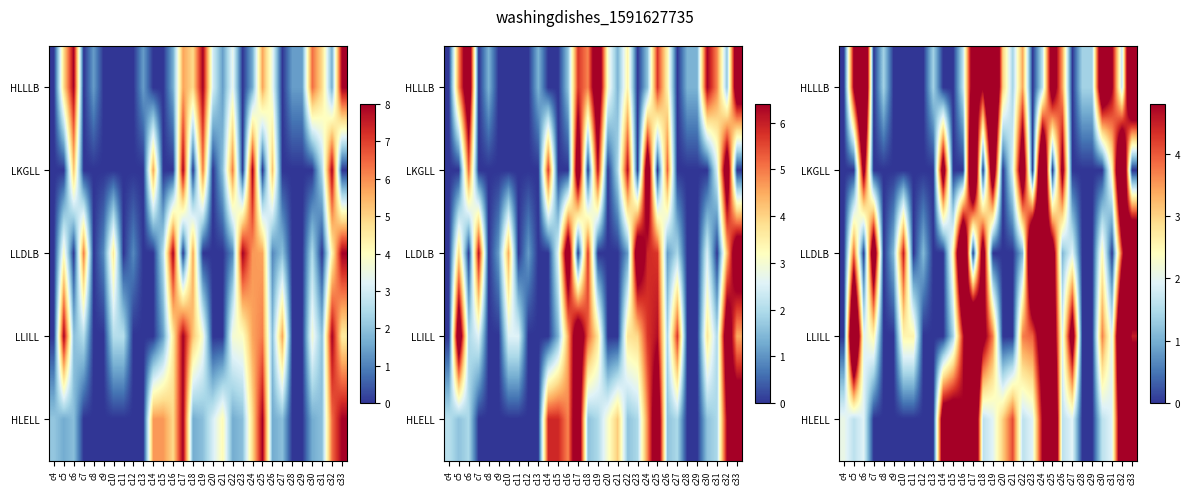

List the series in order of their peak value, highest first.

HLLLB, LKGLL, LLDLB, LLILL, HLELL